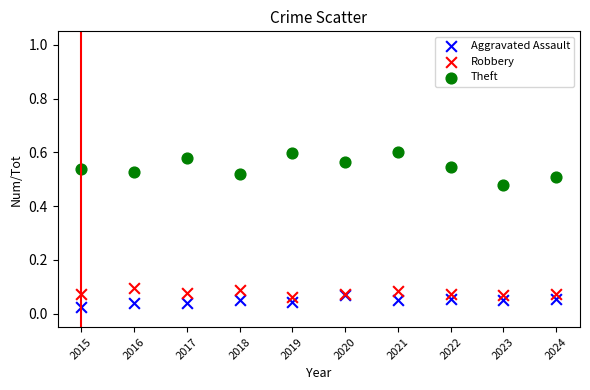

Which series reaches the maximum Y coordinate?

Theft